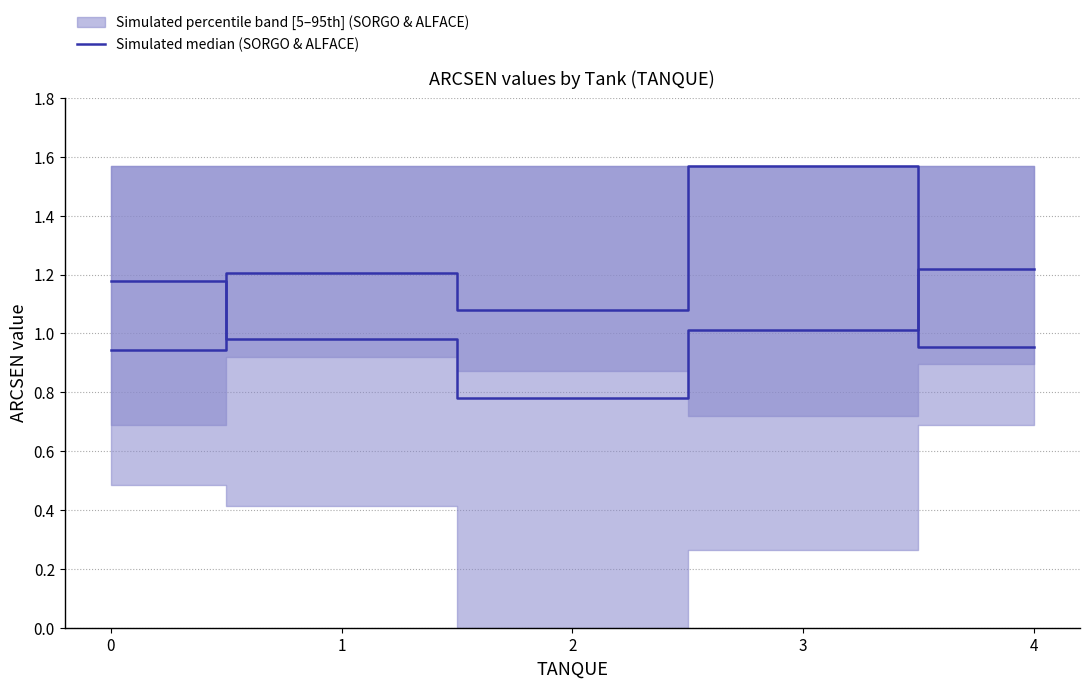

How many distinct data groups are displayed?

2